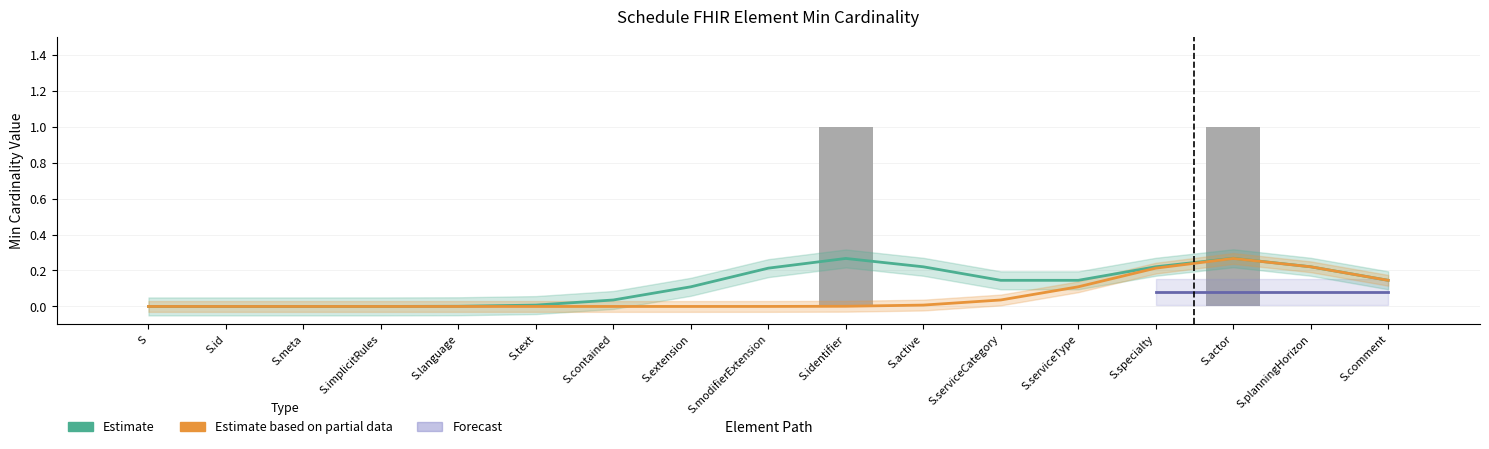

Reading left to right, extract all data points from this chart.

Estimate: S=0.0	S.id=0.0	S.meta=0.0	S.implicitRules=0.0	S.language=0.0	S.text=0.0	S.contained=0.0	S.extension=0.1	S.modifierExtension=0.2	S.identifier=0.3	S.active=0.2	S.serviceCategory=0.1	S.serviceType=0.1	S.specialty=0.2	S.actor=0.3	S.planningHorizon=0.2	S.comment=0.1
Estimate based on partial data: S=0.0	S.id=0.0	S.meta=0.0	S.implicitRules=0.0	S.language=0.0	S.text=0.0	S.contained=0.0	S.extension=0.0	S.modifierExtension=0.0	S.identifier=0.0	S.active=0.0	S.serviceCategory=0.0	S.serviceType=0.1	S.specialty=0.2	S.actor=0.3	S.planningHorizon=0.2	S.comment=0.1
Min: S=0.0	S.id=0.0	S.meta=0.0	S.implicitRules=0.0	S.language=0.0	S.text=0.0	S.contained=0.0	S.extension=0.0	S.modifierExtension=0.0	S.identifier=1.0	S.active=0.0	S.serviceCategory=0.0	S.serviceType=0.0	S.specialty=0.0	S.actor=1.0	S.planningHorizon=0.0	S.comment=0.0